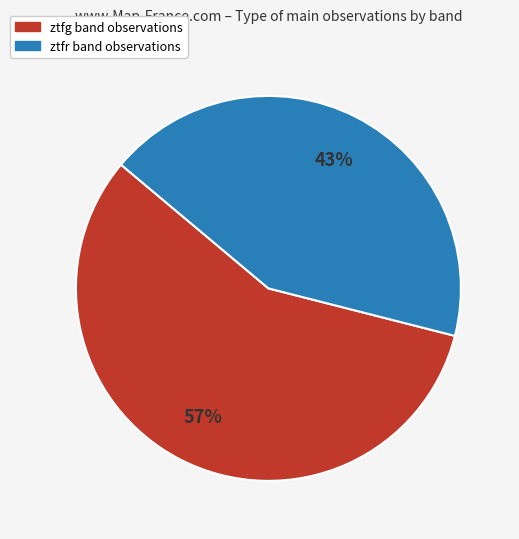

Between ztfg and ztfr, which is larger?

ztfg